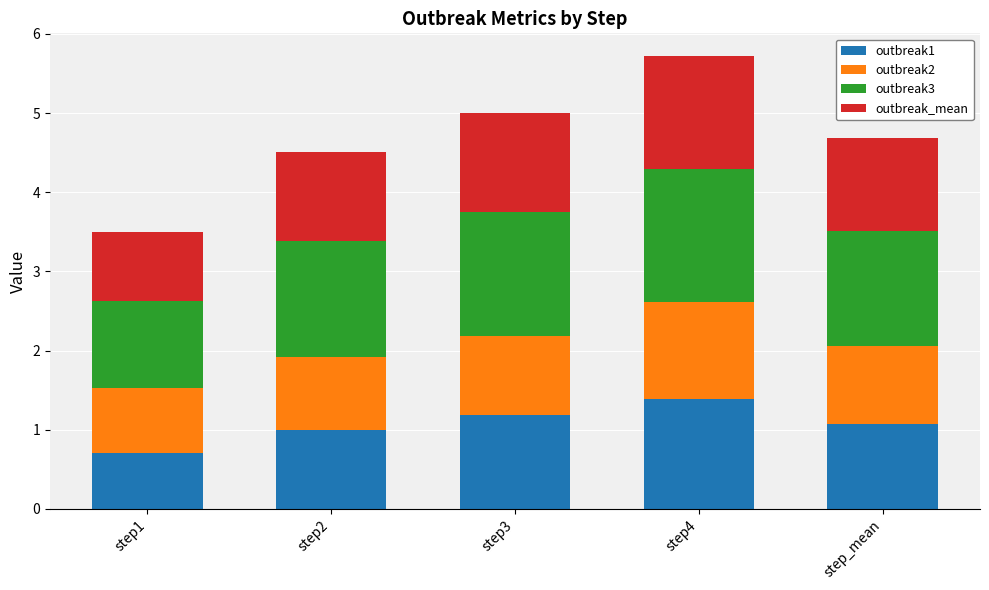

Is it true that outbreak1 equals 0.3 at step2?

False